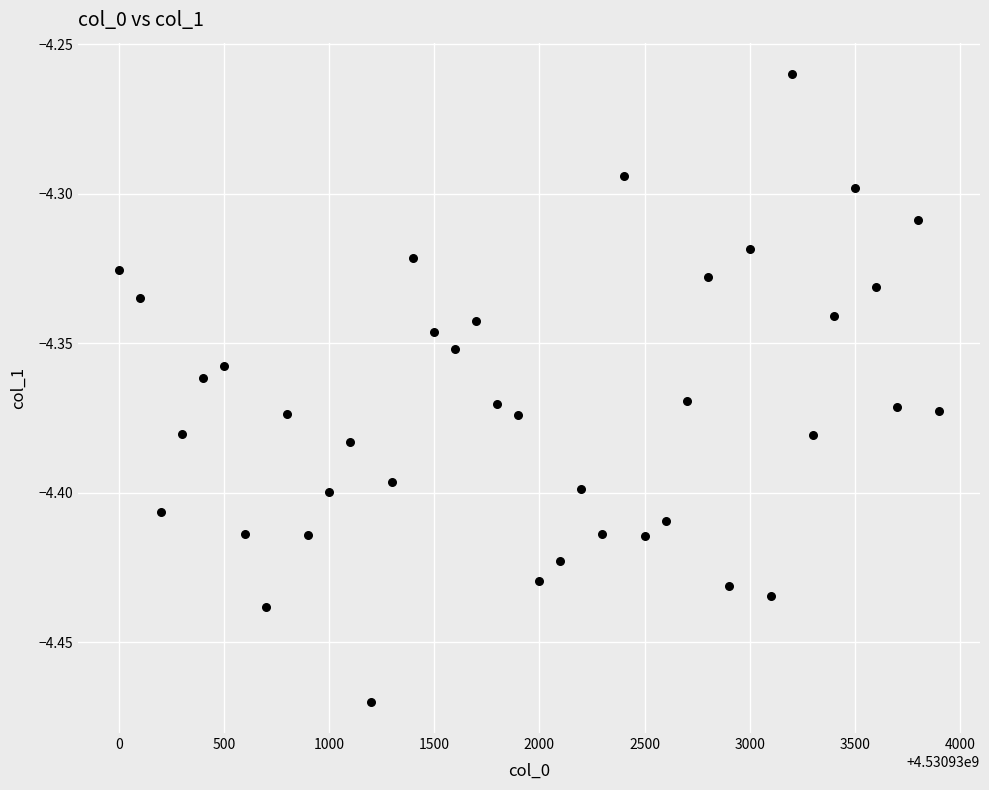

What is the range of X values (max minus min)?

3900.0